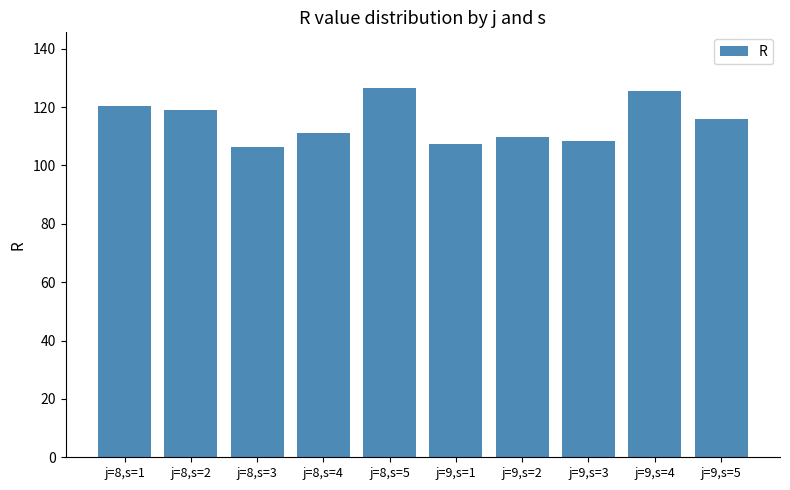

Which category has the highest value across all series?

j=8,s=5